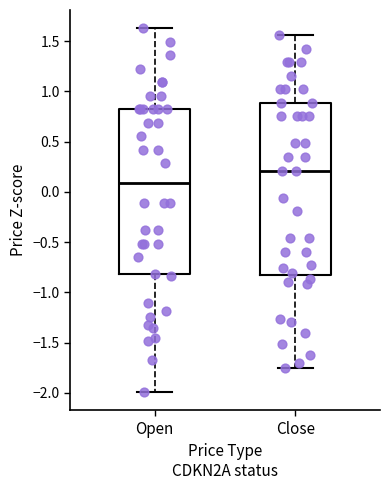

Comparing the boxes themselves (not the whiskers), which one is the tallest?

Close